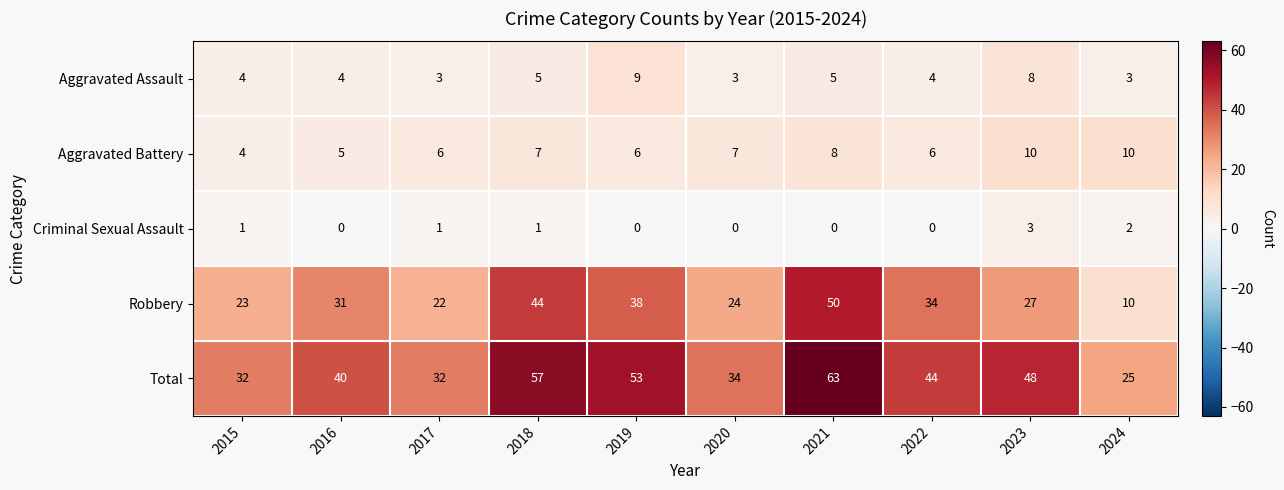

At how many categories does at least one series exceed 30?

9